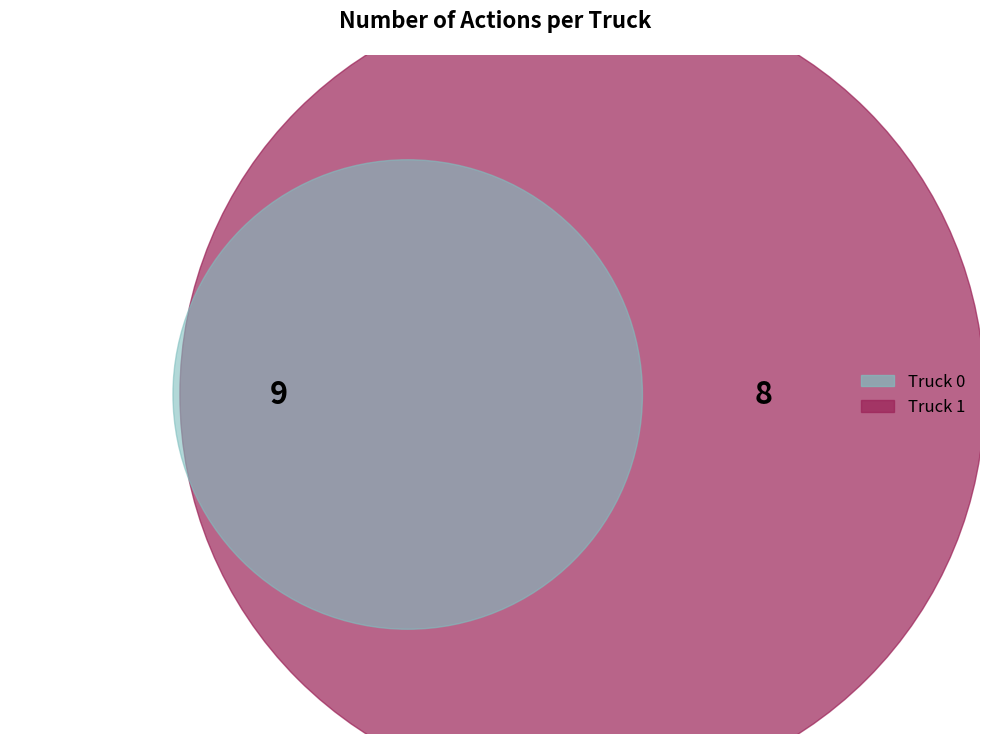

Combined, what portion of the pie is Truck 1 and Truck 0?

100.0%